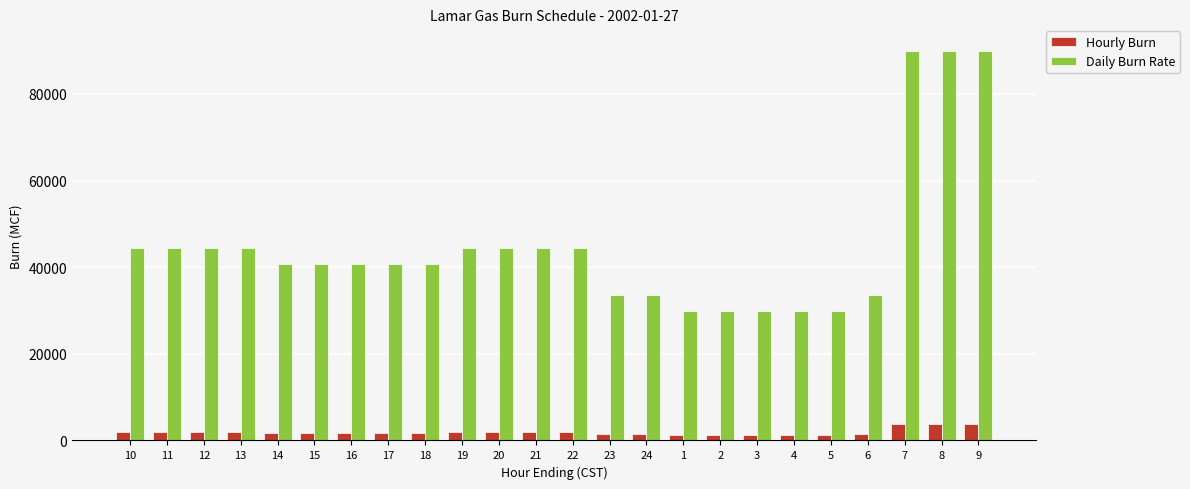

The value of Daily Burn Rate at 5 is 30000. True or false?

True